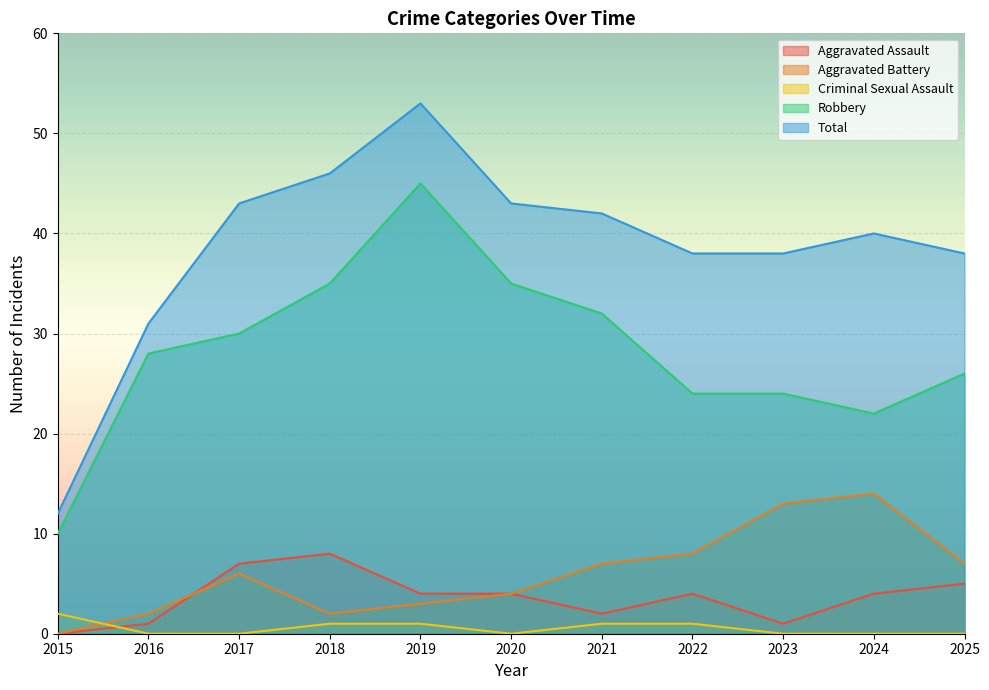

Which label corresponds to the largest value in the chart?

2019